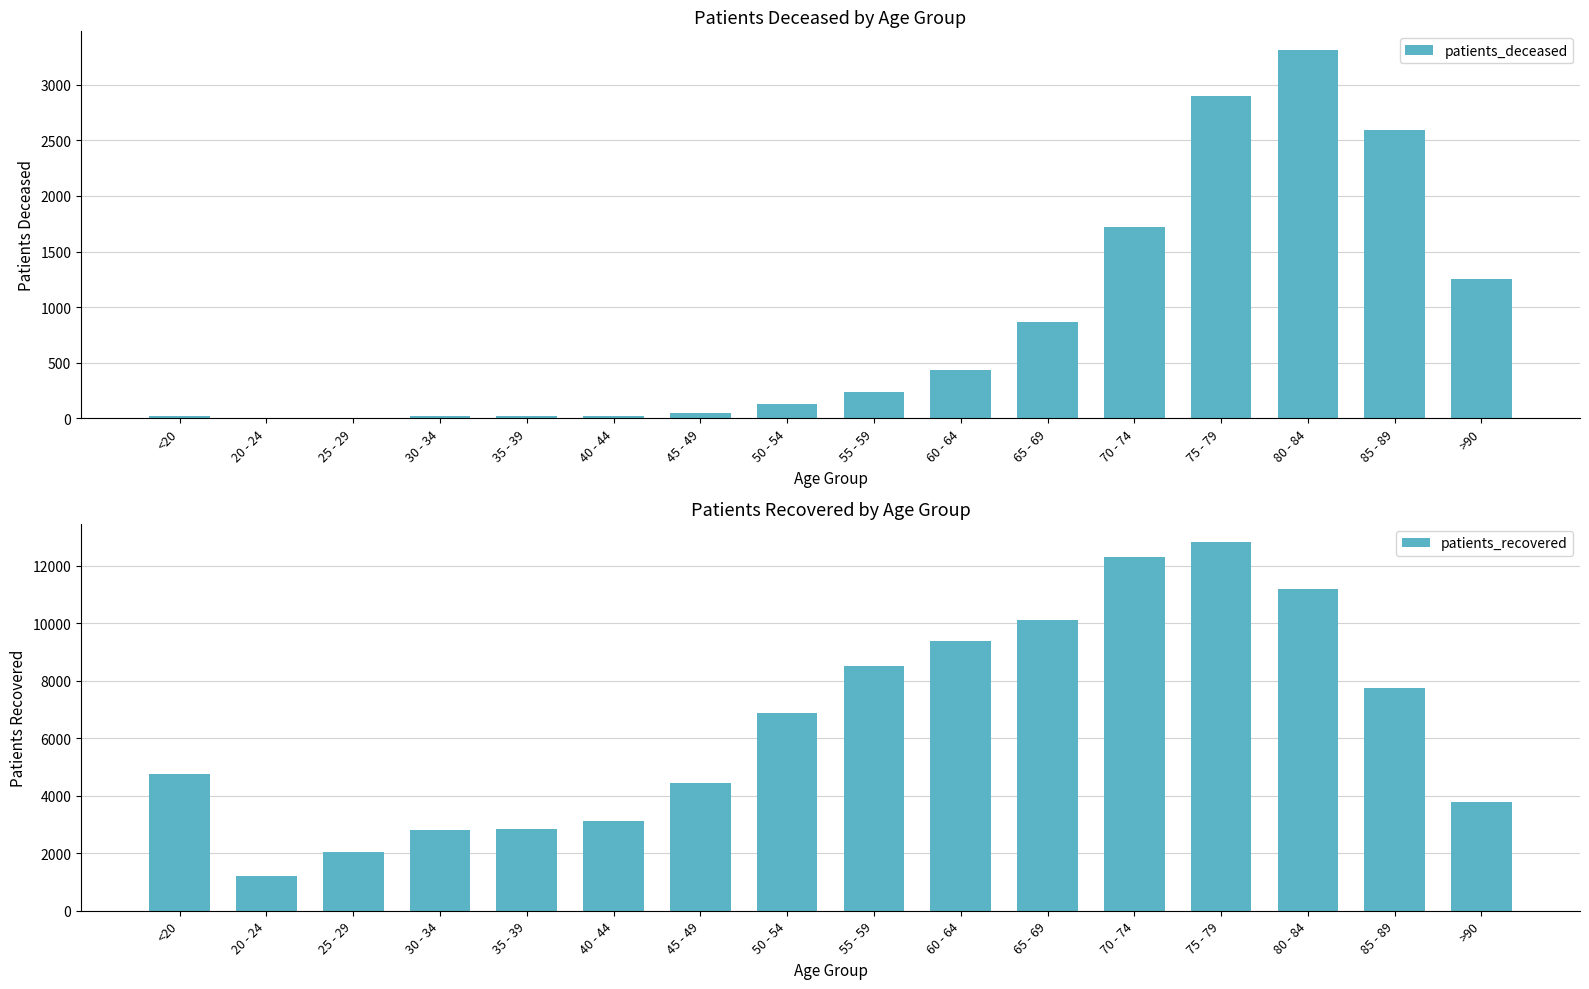

What is the label of the 6th bar from the right?

65 - 69